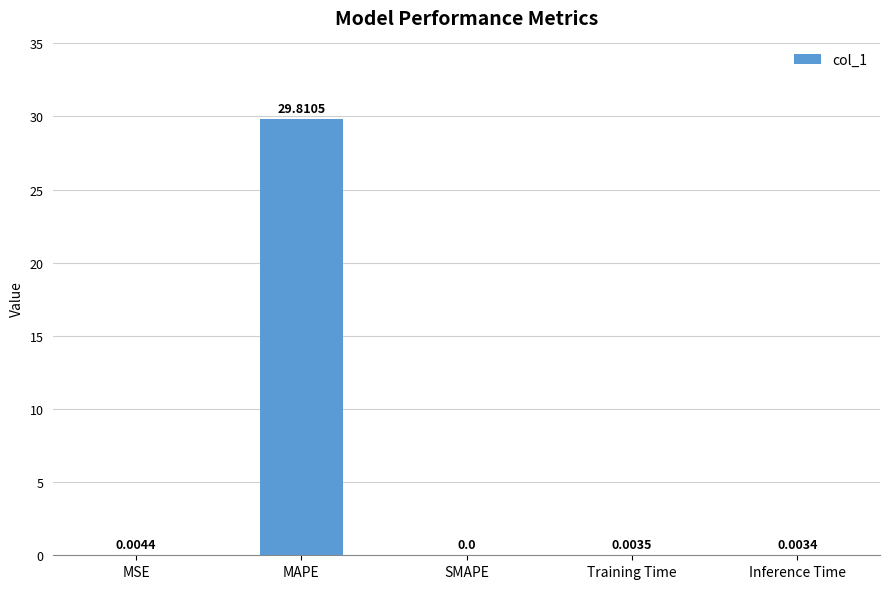

Where is the data nearest to the value 14?

MSE